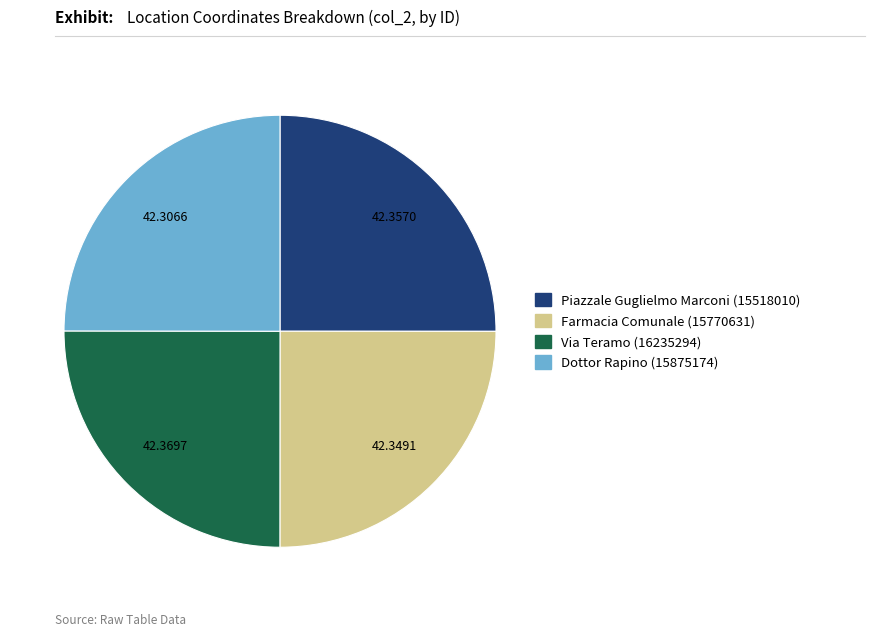

What is the ratio of the value at Via Teramo (16235294) to the value at Dottor Rapino (15875174)?

1.0